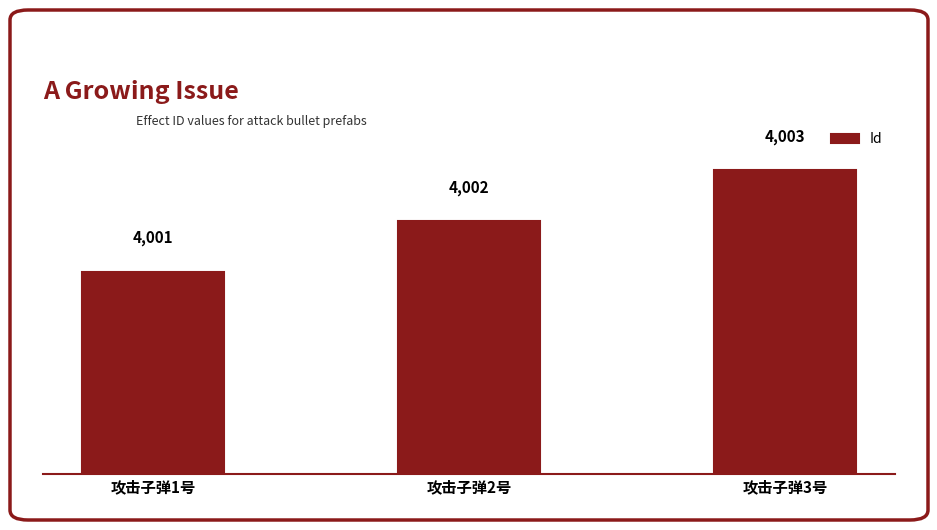

List the labels in order of value, largest first.

攻击子弹3号, 攻击子弹2号, 攻击子弹1号